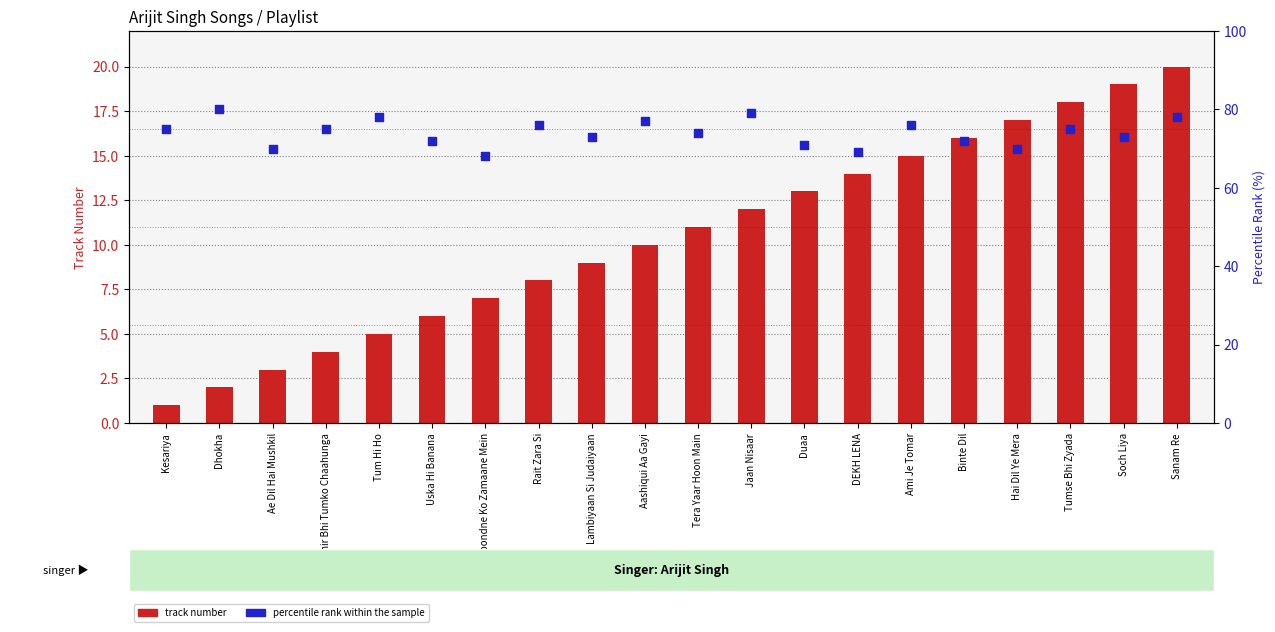

At how many categories does at least one series exceed 36?

20